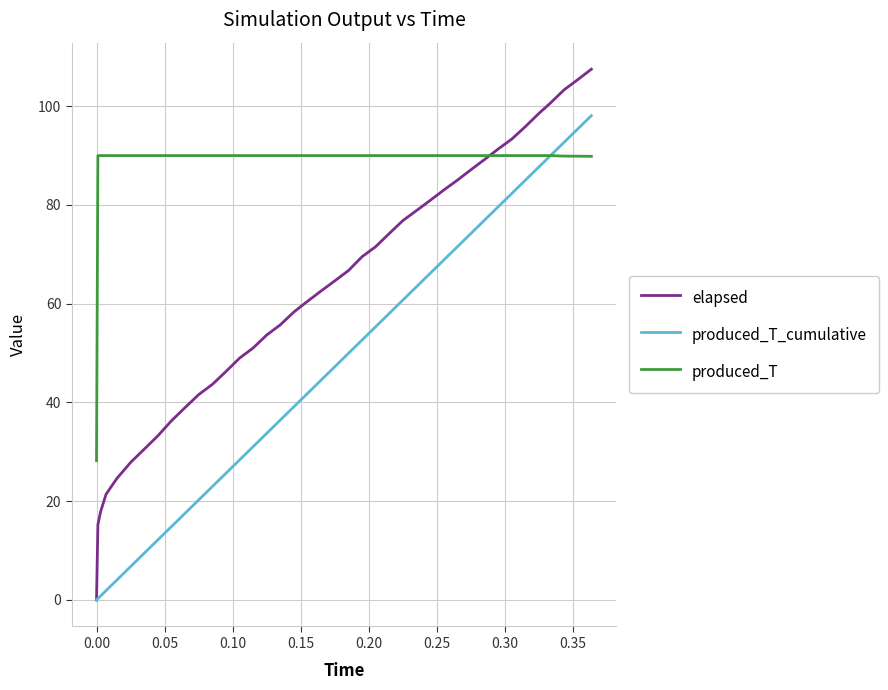

What is the maximum value shown in the chart?

107.5